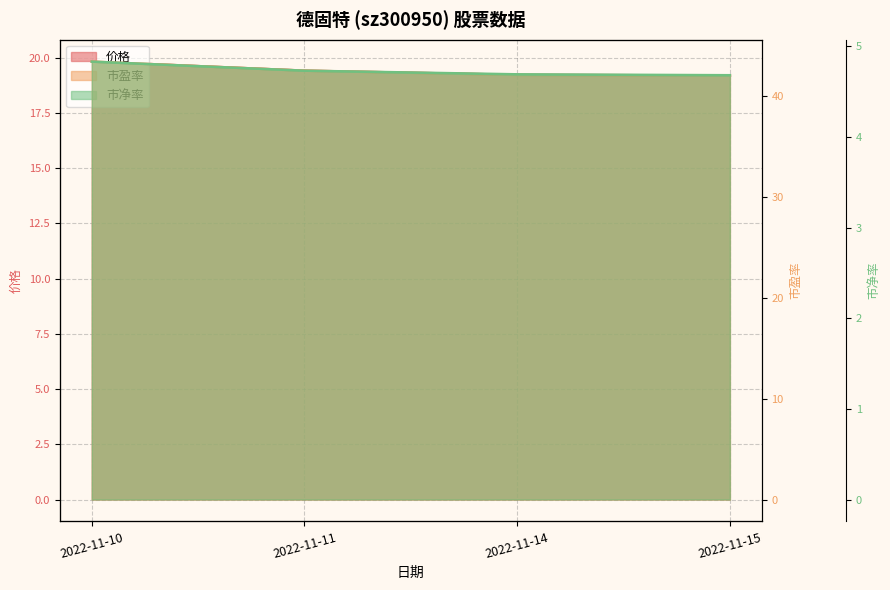

At 2022-11-11, list the series in order from largest to smallest.

市盈率, 价格, 市净率